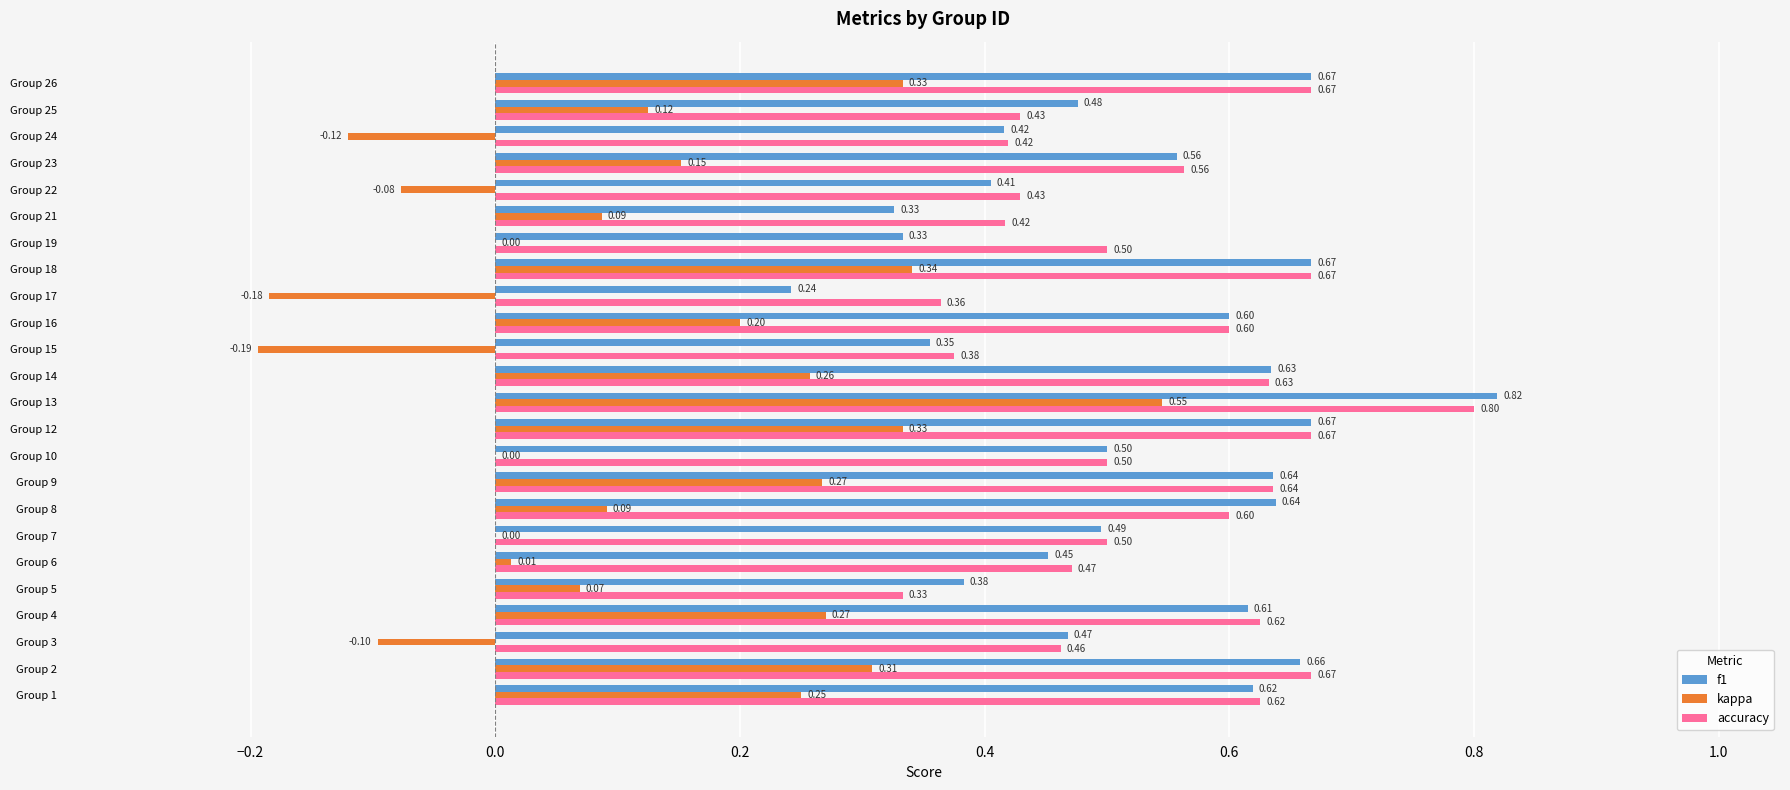

What are all the series names shown in the legend?

f1, kappa, accuracy